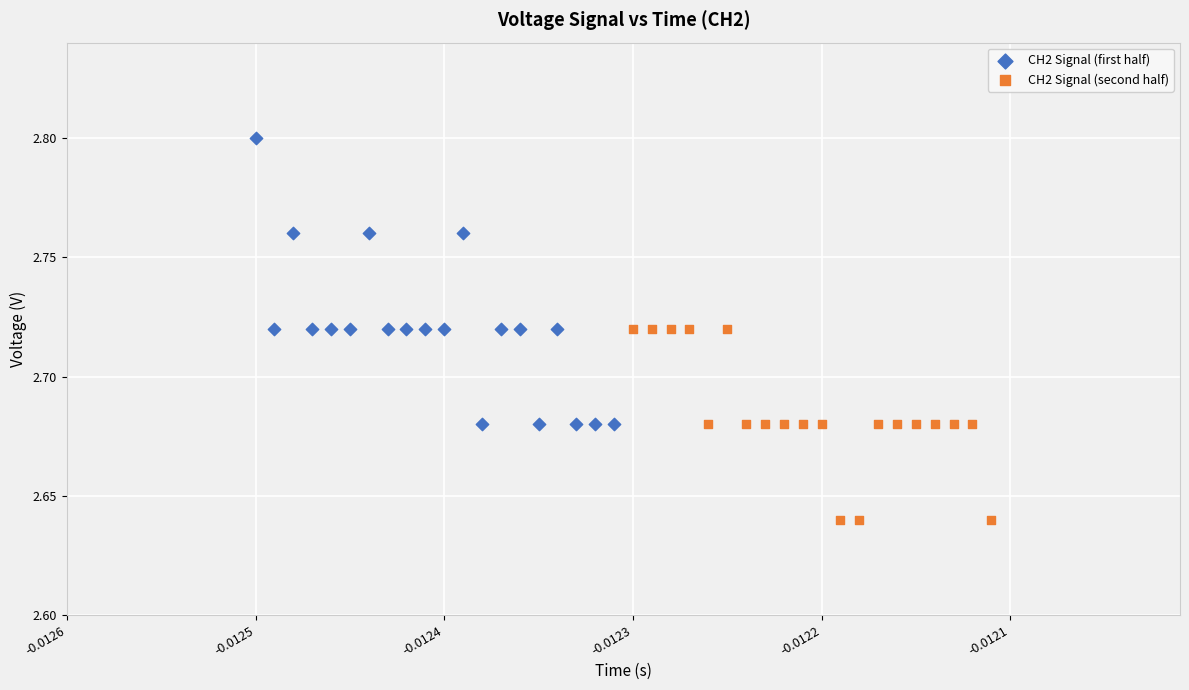

What are all the series names shown in the legend?

CH2 Signal (first half), CH2 Signal (second half)